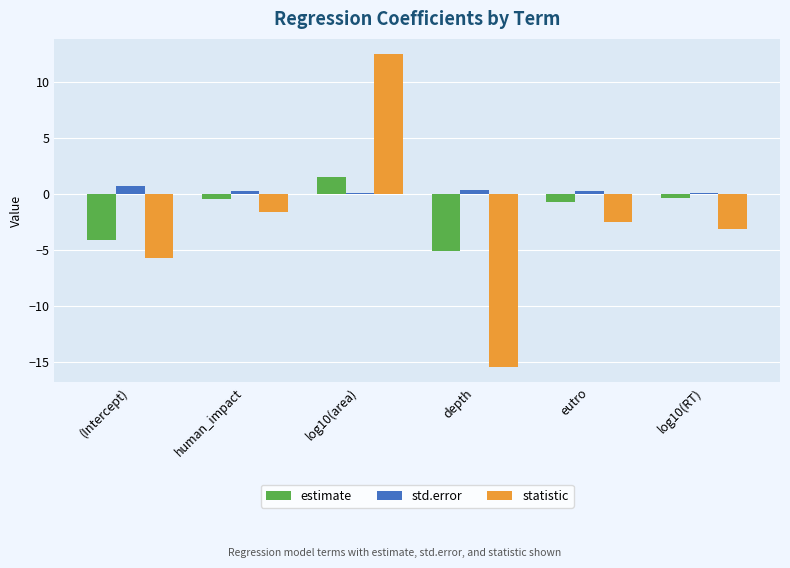

List the series in order of their overall mean, lowest first.

statistic, estimate, std.error